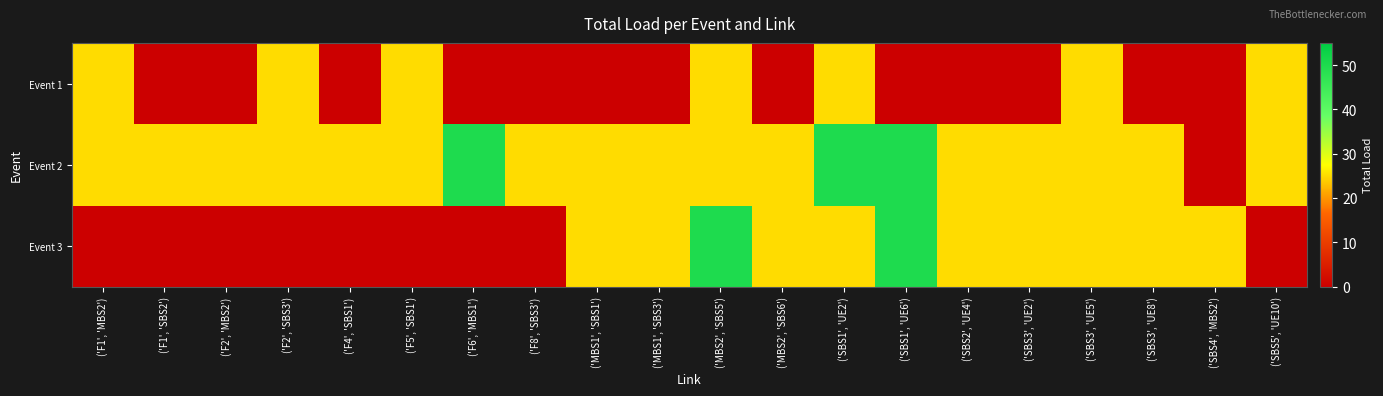

Reading left to right, transcribe all the data shown in this chart.

row_0: ('F1', 'MBS2')=25	('F1', 'SBS2')=0	('F2', 'MBS2')=0	('F2', 'SBS3')=25	('F4', 'SBS1')=0	('F5', 'SBS1')=25	('F6', 'MBS1')=0	('F8', 'SBS3')=0	('MBS1', 'SBS1')=0	('MBS1', 'SBS3')=0	('MBS2', 'SBS5')=25	('MBS2', 'SBS6')=0	('SBS1', 'UE2')=25	('SBS1', 'UE6')=0	('SBS2', 'UE4')=0	('SBS3', 'UE2')=0	('SBS3', 'UE5')=25	('SBS3', 'UE8')=0	('SBS4', 'MBS2')=0	('SBS5', 'UE10')=25
row_1: ('F1', 'MBS2')=25	('F1', 'SBS2')=25	('F2', 'MBS2')=25	('F2', 'SBS3')=25	('F4', 'SBS1')=25	('F5', 'SBS1')=25	('F6', 'MBS1')=50	('F8', 'SBS3')=25	('MBS1', 'SBS1')=25	('MBS1', 'SBS3')=25	('MBS2', 'SBS5')=25	('MBS2', 'SBS6')=25	('SBS1', 'UE2')=50	('SBS1', 'UE6')=50	('SBS2', 'UE4')=25	('SBS3', 'UE2')=25	('SBS3', 'UE5')=25	('SBS3', 'UE8')=25	('SBS4', 'MBS2')=0	('SBS5', 'UE10')=25
row_2: ('F1', 'MBS2')=0	('F1', 'SBS2')=0	('F2', 'MBS2')=0	('F2', 'SBS3')=0	('F4', 'SBS1')=0	('F5', 'SBS1')=0	('F6', 'MBS1')=0	('F8', 'SBS3')=0	('MBS1', 'SBS1')=25	('MBS1', 'SBS3')=25	('MBS2', 'SBS5')=50	('MBS2', 'SBS6')=25	('SBS1', 'UE2')=25	('SBS1', 'UE6')=50	('SBS2', 'UE4')=25	('SBS3', 'UE2')=25	('SBS3', 'UE5')=25	('SBS3', 'UE8')=25	('SBS4', 'MBS2')=25	('SBS5', 'UE10')=0